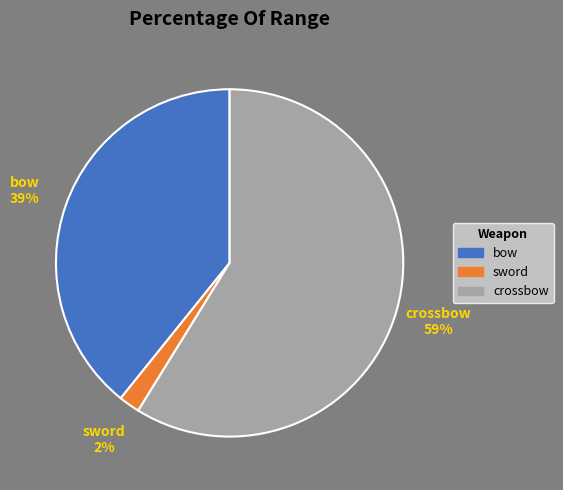

Is it true that crossbow is 72% of the pie?

False